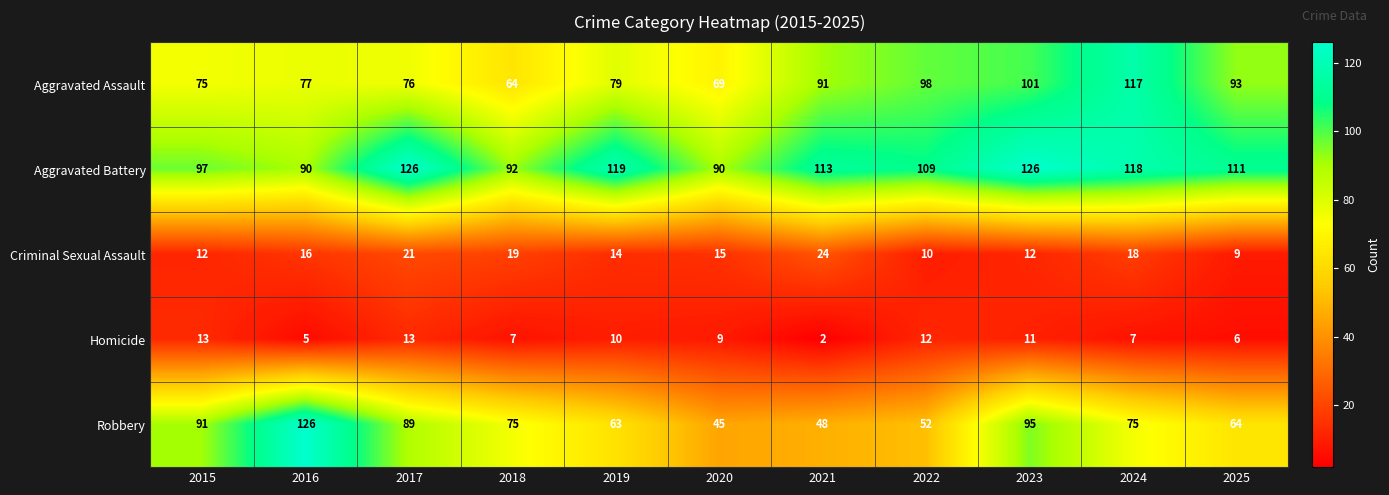

How many data points does each series have?

11